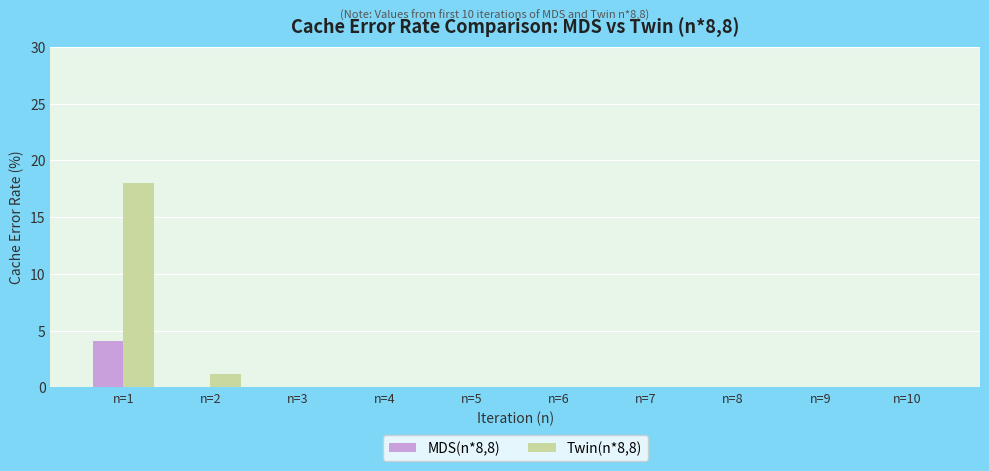

At which label does Twin(n*8,8) reach its peak?

n=1